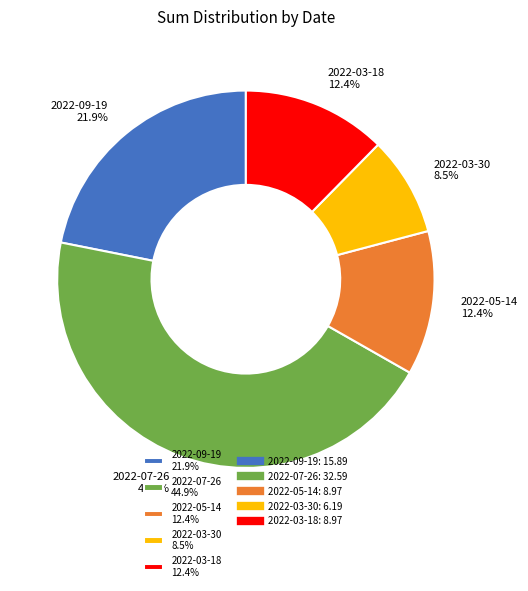

What portion of the pie excludes 2022-09-19 21.9%?

78.1%